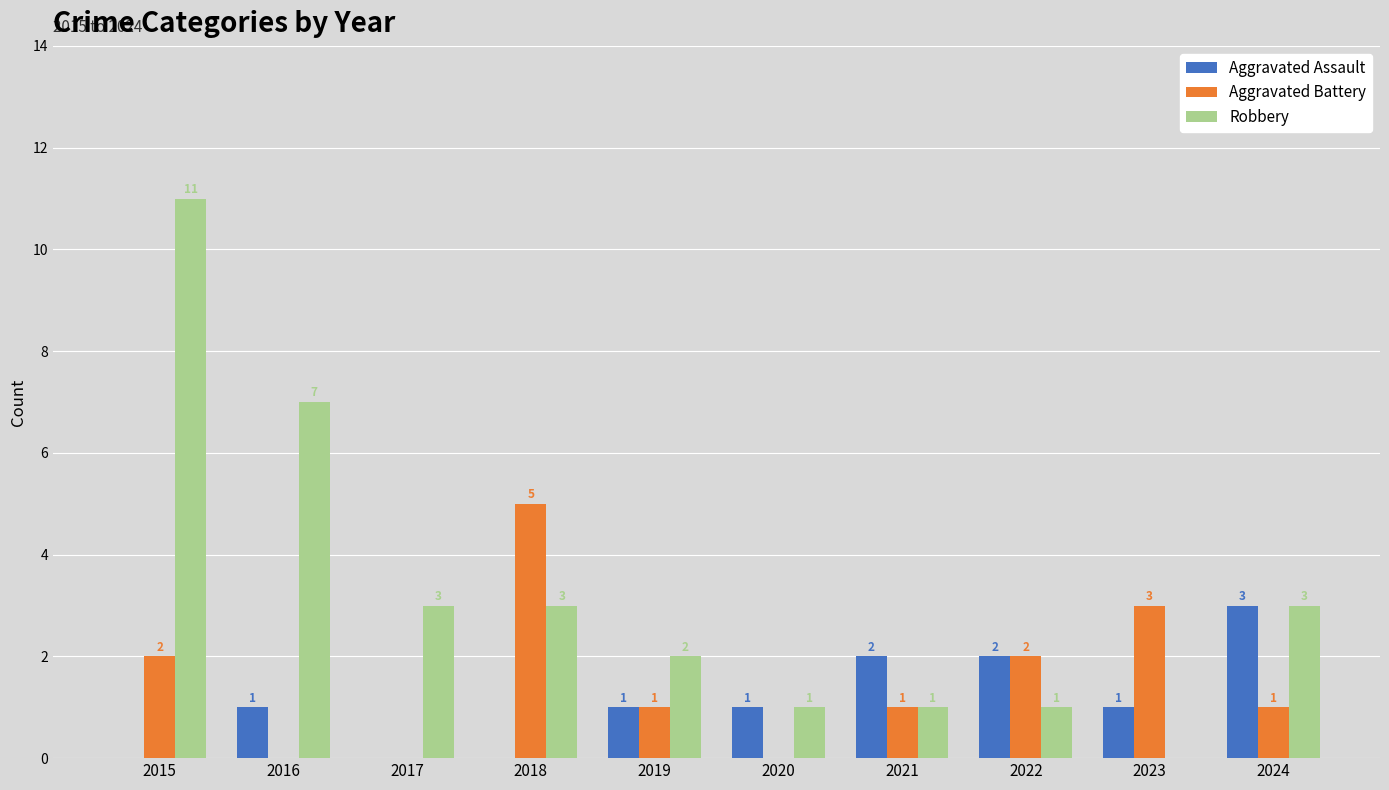

Between 2016 and 2021, which series saw the biggest shift?

Robbery